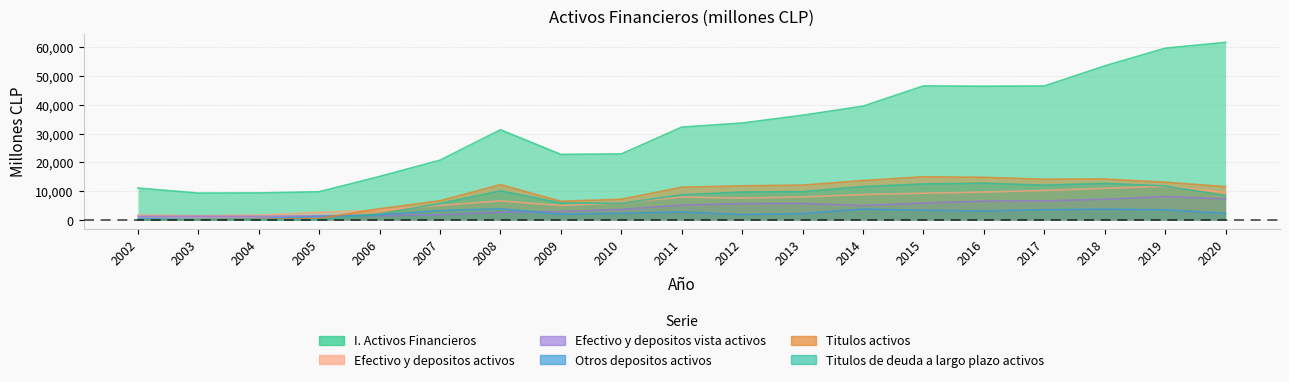

What is the difference between the highest and lowest values at 2004?

9317